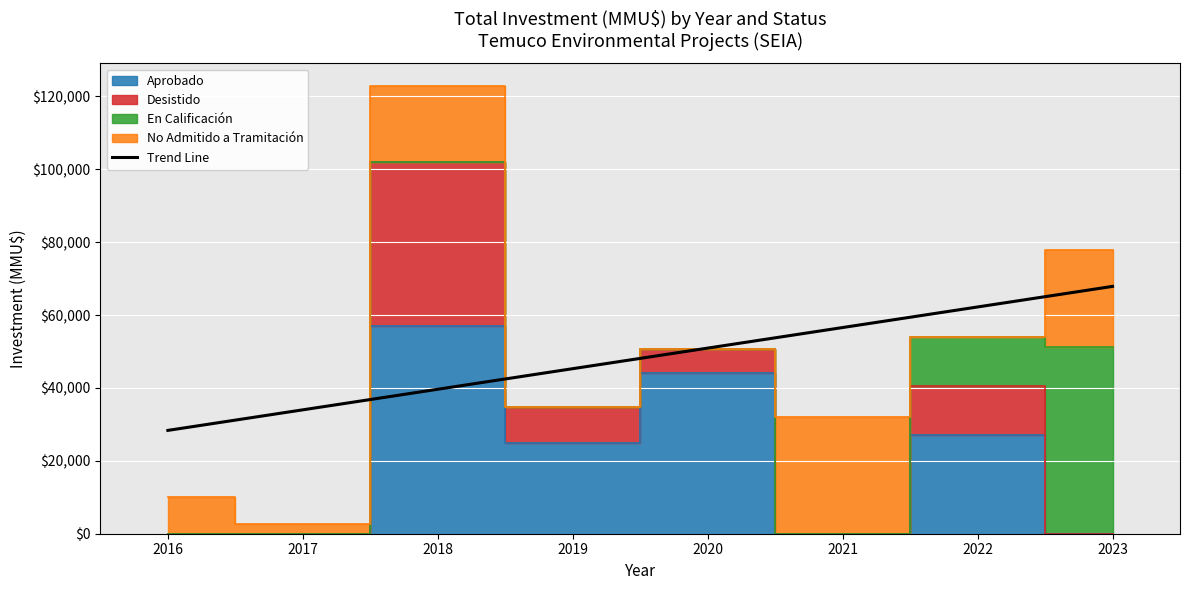

Which label corresponds to the largest value in the chart?

2023